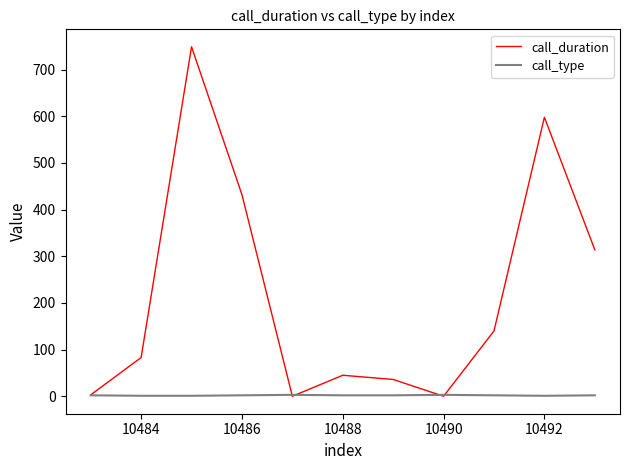

Which series has the widest spread of values?

call_duration